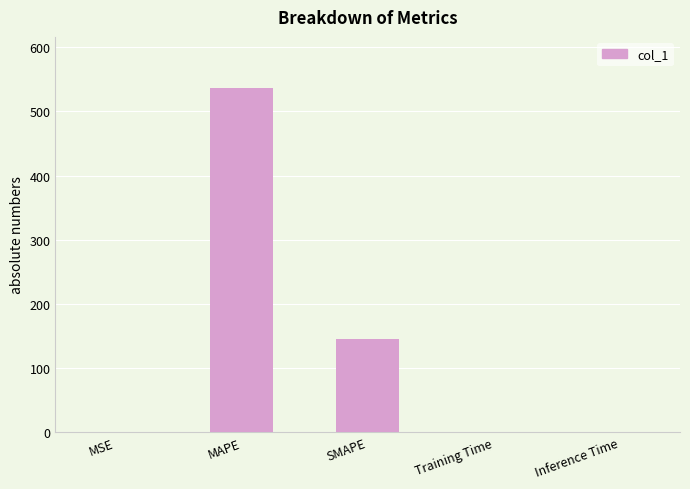

Which has a higher value, SMAPE or MSE?

SMAPE